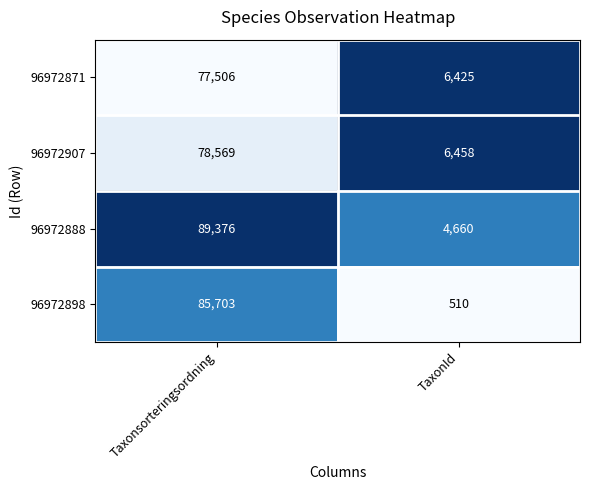

Rank the series by their maximum value, from highest to lowest.

96972888, 96972898, 96972907, 96972871